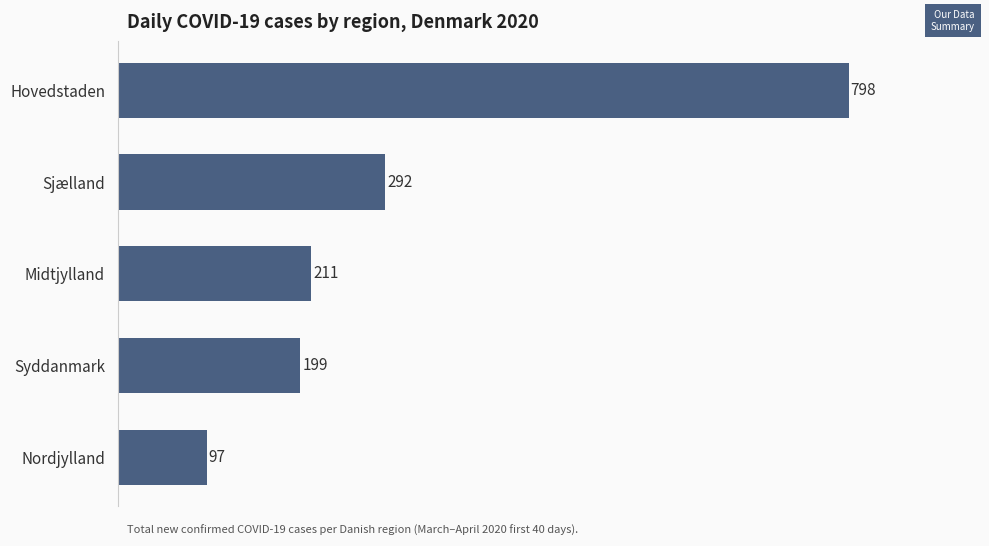

The value at Midtjylland is 211. True or false?

True